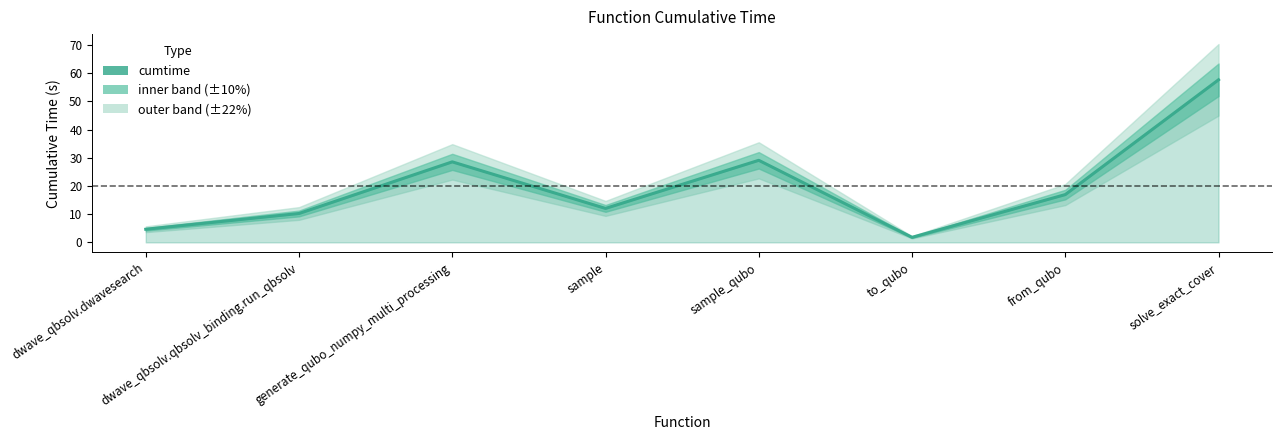

What is the label of the 5th point from the left?

sample_qubo